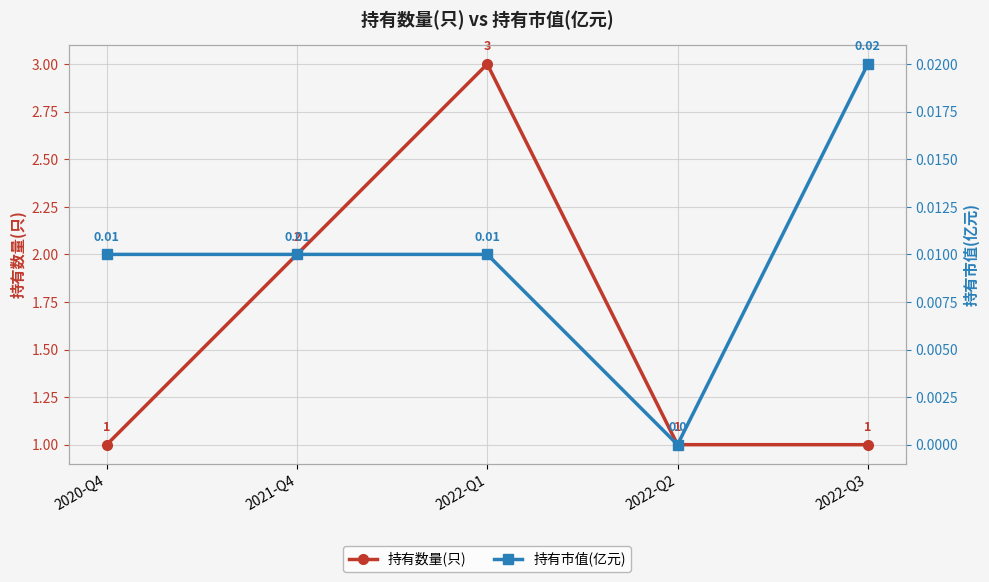

True or false: 持有数量(只) and 持有市值(亿元) cross at least once.

False